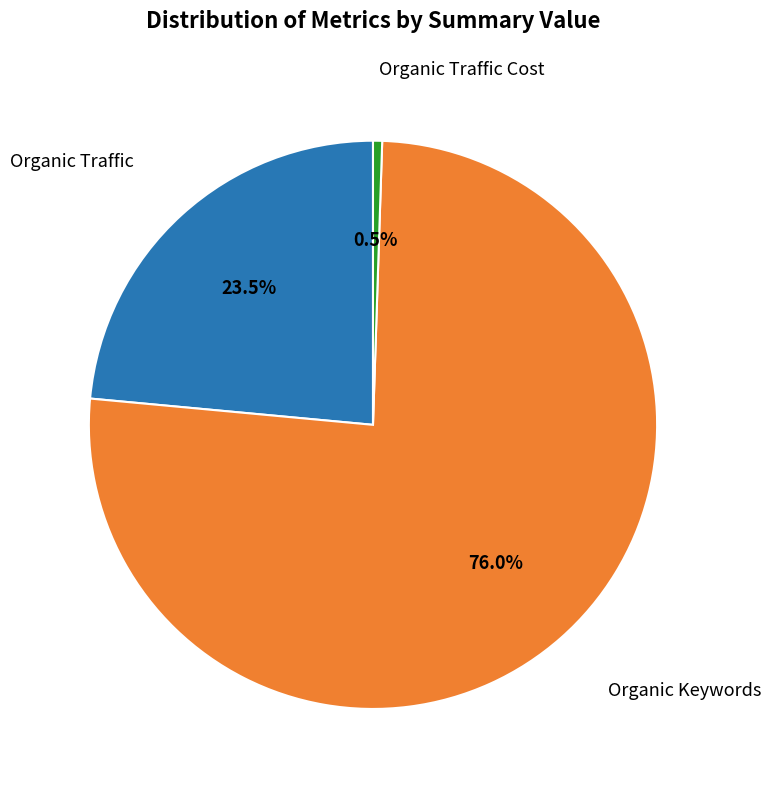

Is there any slice that represents more than half of the pie?

Yes